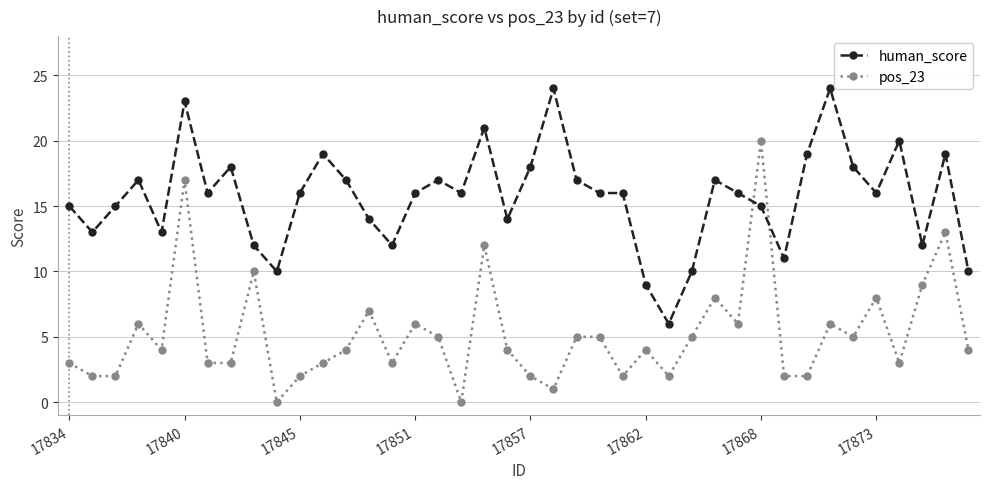

What is the difference between the second highest and second lowest values in the pos_23 series?

17